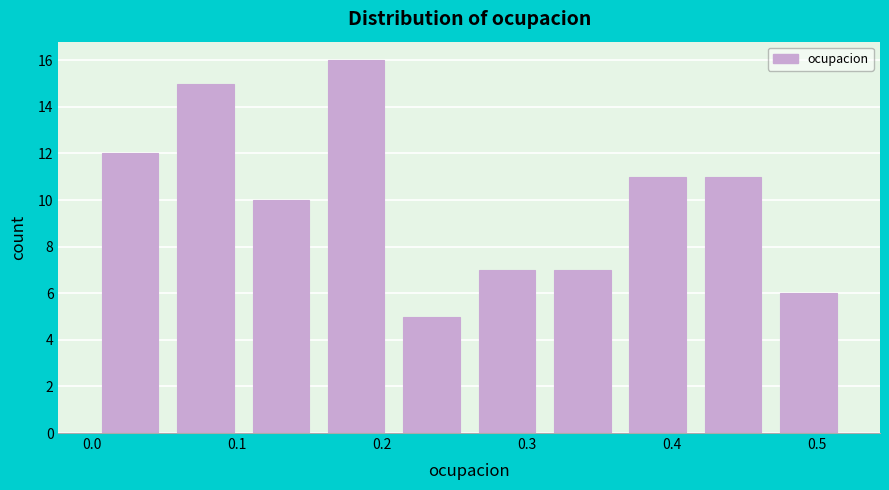

What is the height of the bar covering 0.312 to 0.364 on the x-axis? Neither the bar edges nor the heights are printed on the chart, so give them approximately, as read against the axes.

7